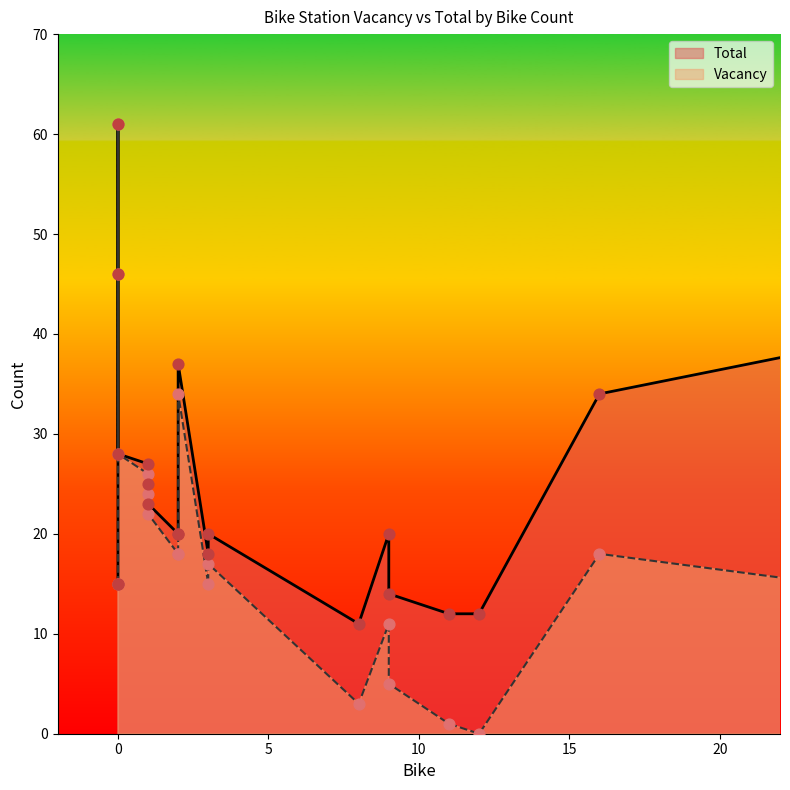

Is the value of Vacancy at 3 greater than the value of Total at 11?

Yes